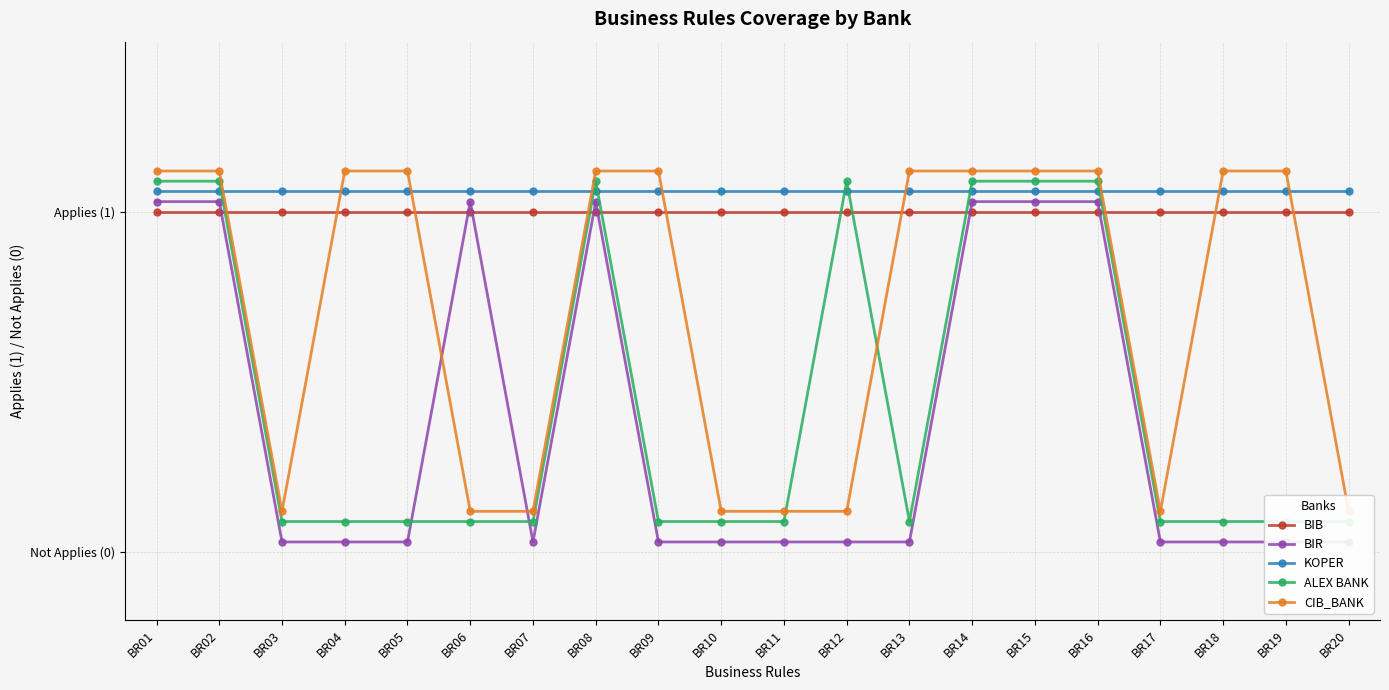

Rank the categories by BIB value from highest to lowest.

BR01, BR02, BR03, BR04, BR05, BR06, BR07, BR08, BR09, BR10, BR11, BR12, BR13, BR14, BR15, BR16, BR17, BR18, BR19, BR20